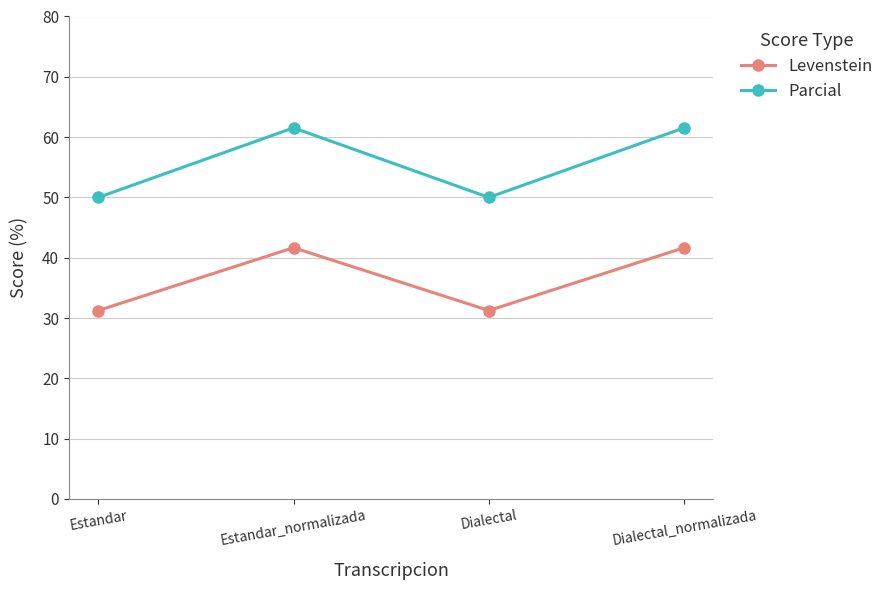

What is the label of the 2nd point from the right?

Dialectal